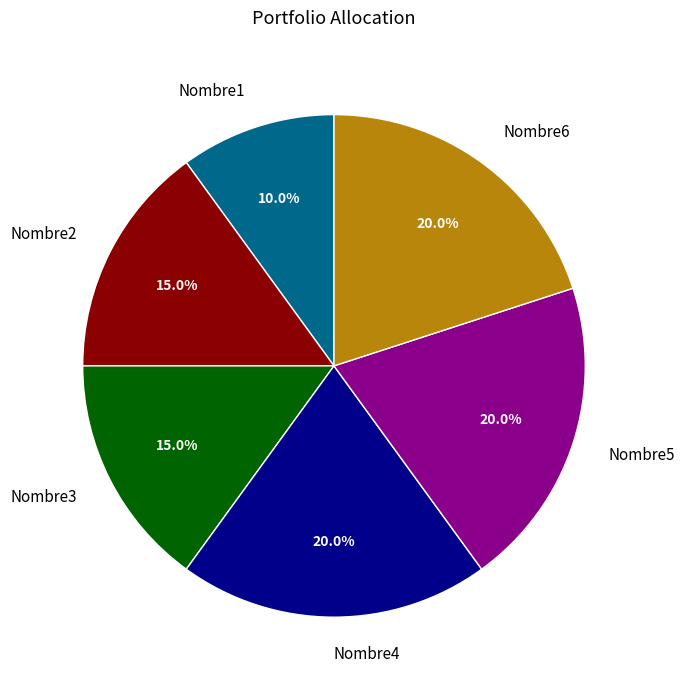

Does any single category account for the majority?

No